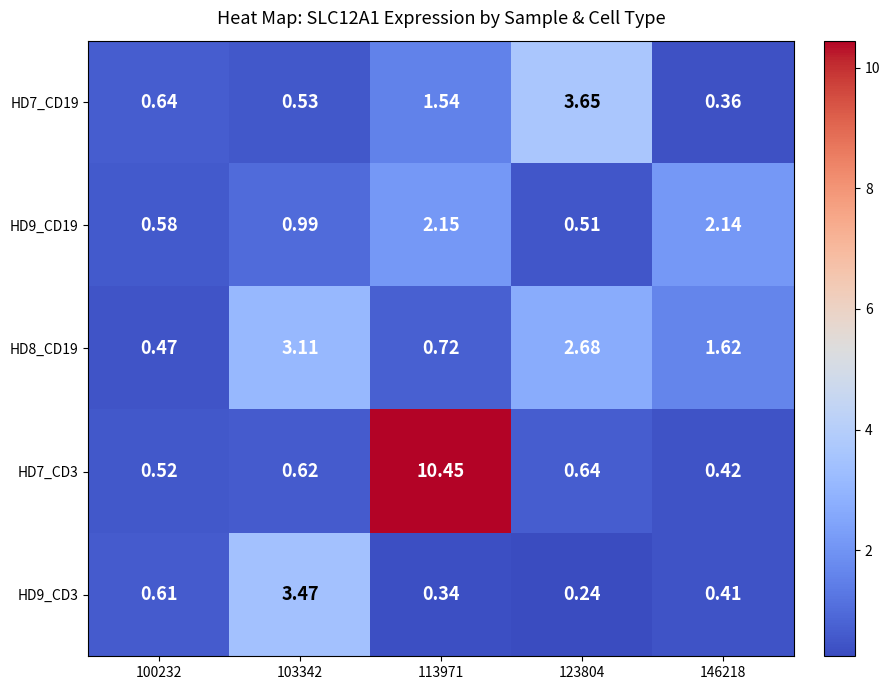

Is the value of HD8_CD19 at 113971 greater than the value of HD7_CD3 at 103342?

Yes